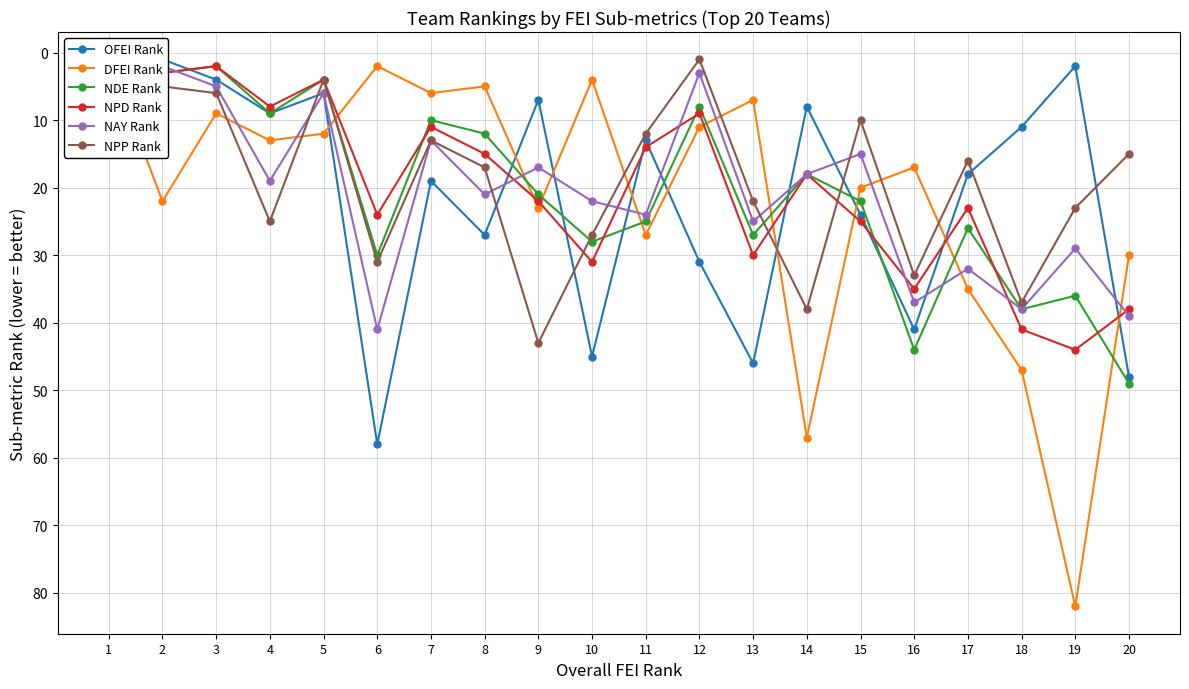

Which series has the largest total across all categories?

DFEI Rank